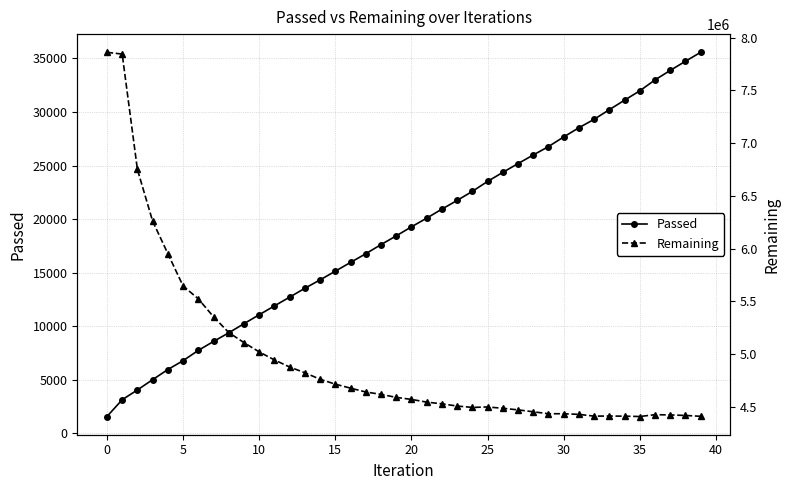

True or false: Passed has more than 0 interior local peaks.

False